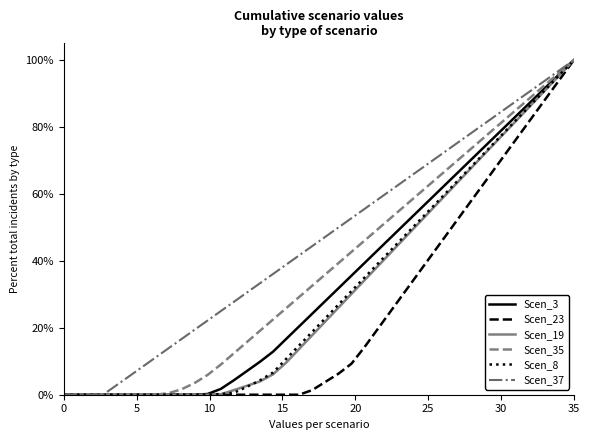

What is the maximum value shown in the chart?

100.0